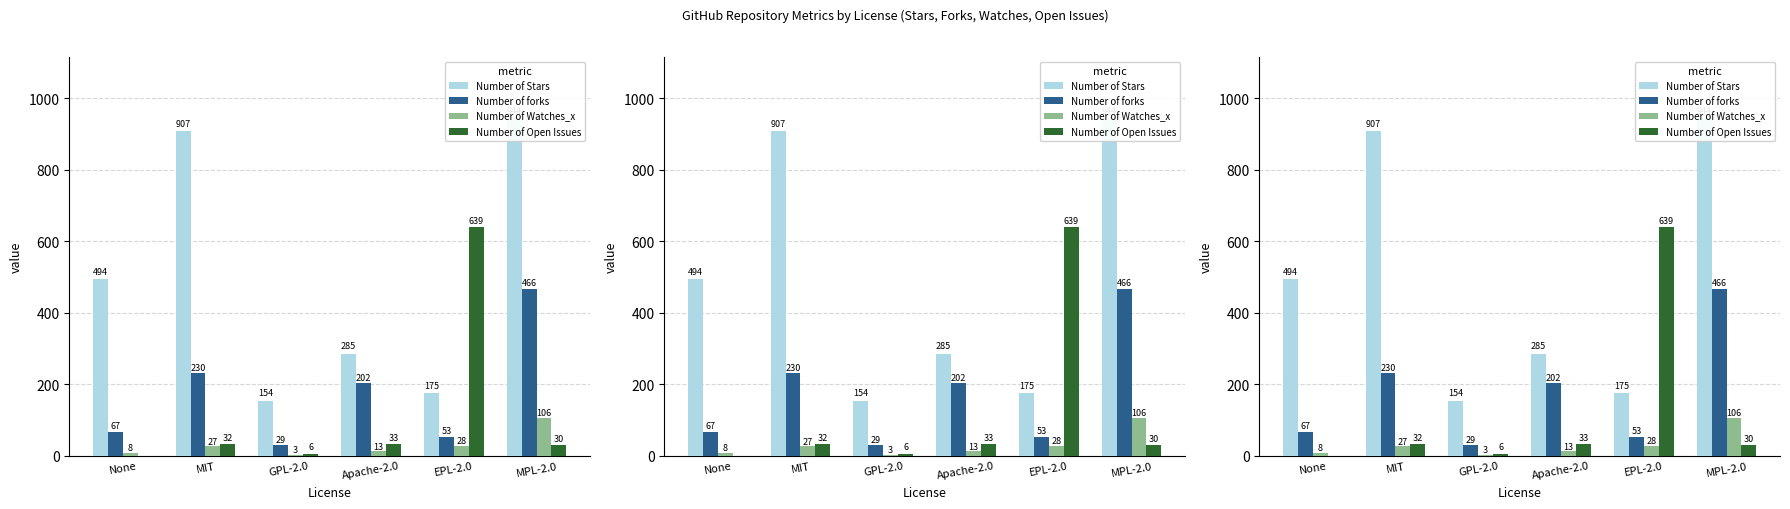

List the labels in order of Number of Stars value, smallest first.

GPL-2.0, EPL-2.0, Apache-2.0, None, MIT, MPL-2.0